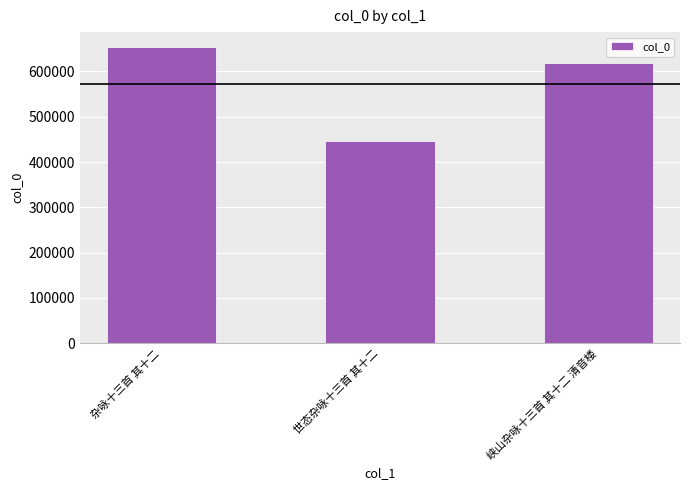

Count the number of data series in this chart.

1